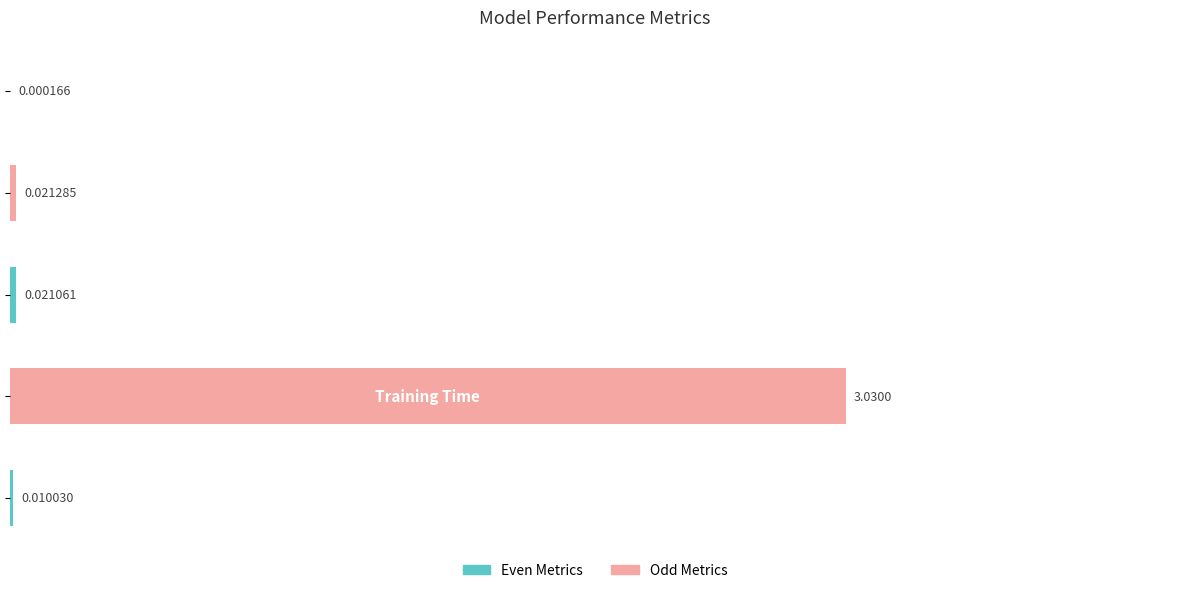

What is the sum of all values?

3.1